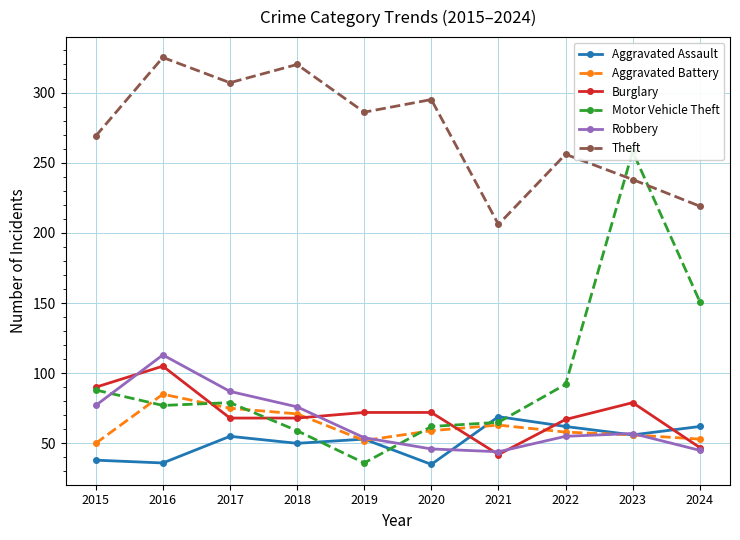

Reading left to right, transcribe all the data shown in this chart.

Aggravated Assault: 2015=38	2016=36	2017=55	2018=50	2019=53	2020=35	2021=69	2022=62	2023=56	2024=62
Aggravated Battery: 2015=50	2016=85	2017=75	2018=71	2019=52	2020=59	2021=63	2022=58	2023=56	2024=53
Burglary: 2015=90	2016=105	2017=68	2018=68	2019=72	2020=72	2021=42	2022=67	2023=79	2024=47
Motor Vehicle Theft: 2015=88	2016=77	2017=79	2018=59	2019=36	2020=62	2021=65	2022=92	2023=258	2024=151
Robbery: 2015=77	2016=113	2017=87	2018=76	2019=54	2020=46	2021=44	2022=55	2023=57	2024=45
Theft: 2015=269	2016=325	2017=307	2018=320	2019=286	2020=295	2021=206	2022=256	2023=238	2024=219